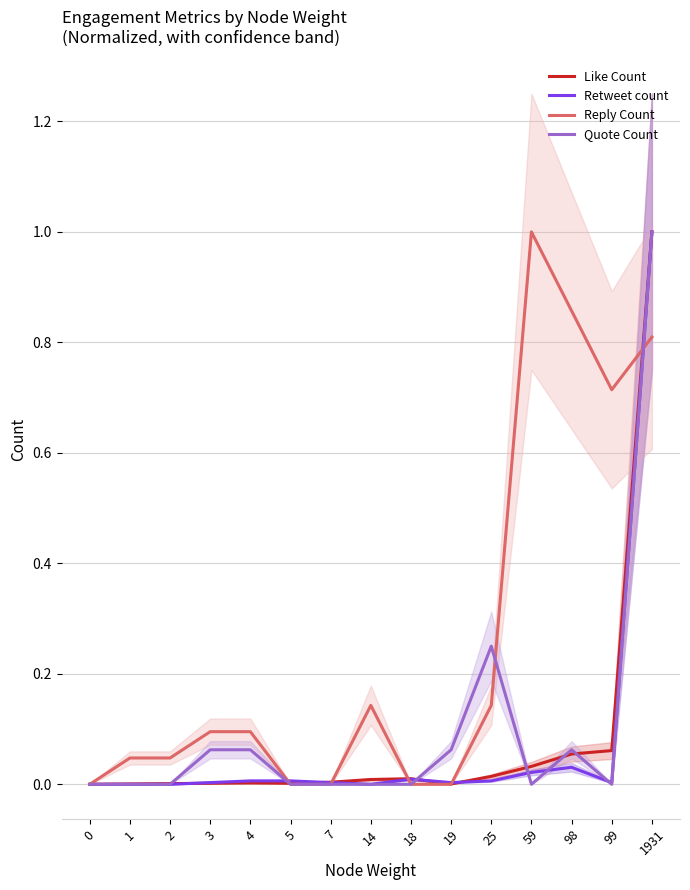

At how many categories does at least one series exceed 0?

14